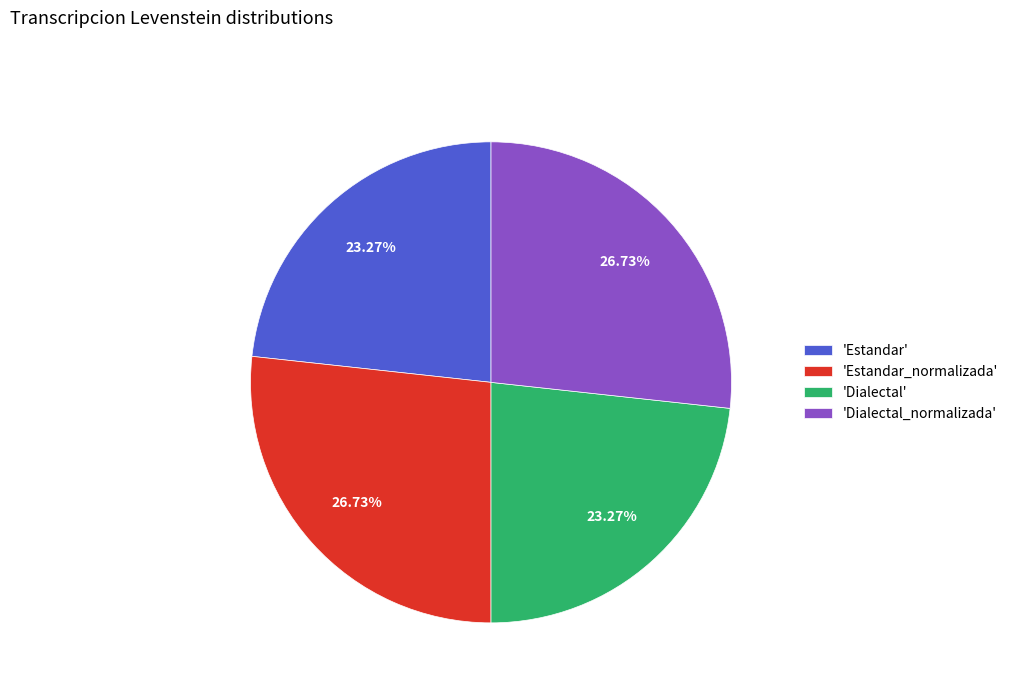

Approximately how many times larger is the value at 'Estandar_normalizada' compared to 'Dialectal_normalizada'?

1.0